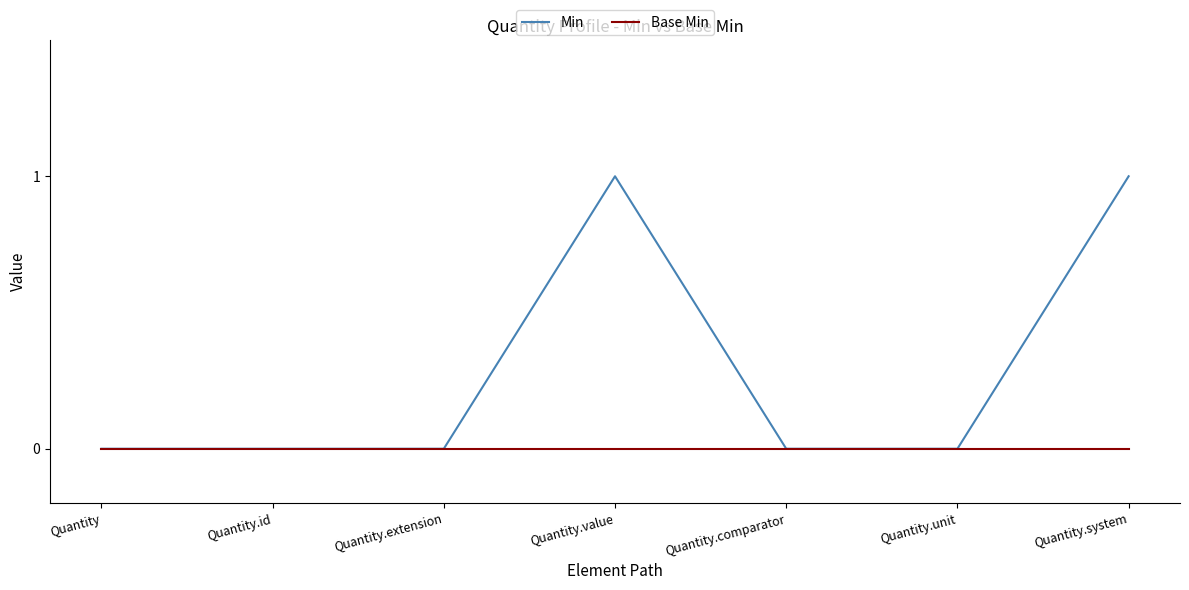

The Base Min series shows 0 at Quantity.value. True or false?

True